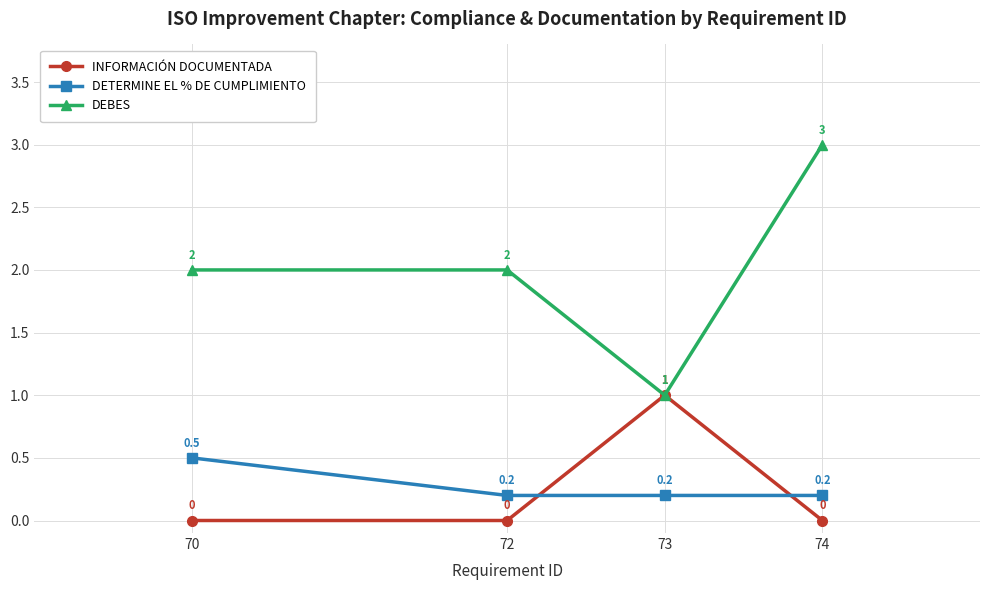

True or false: DETERMINE EL % DE CUMPLIMIENTO has a value of 0.2 at 73.

True